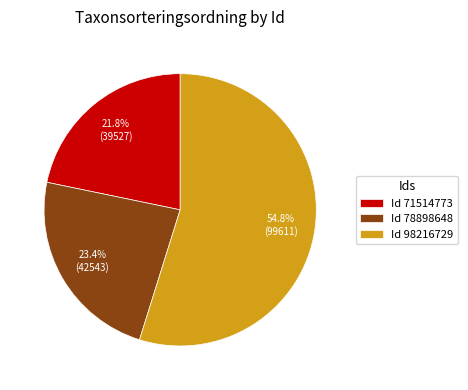

Does Id 71514773 account for over 50% of the chart?

No